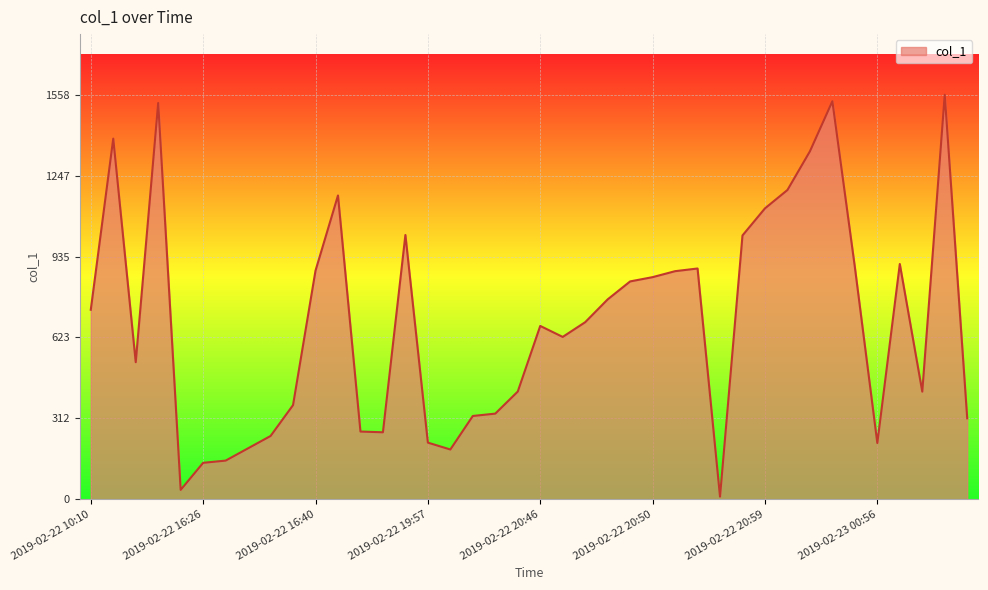

What is the maximum value shown in the chart?

1558.4